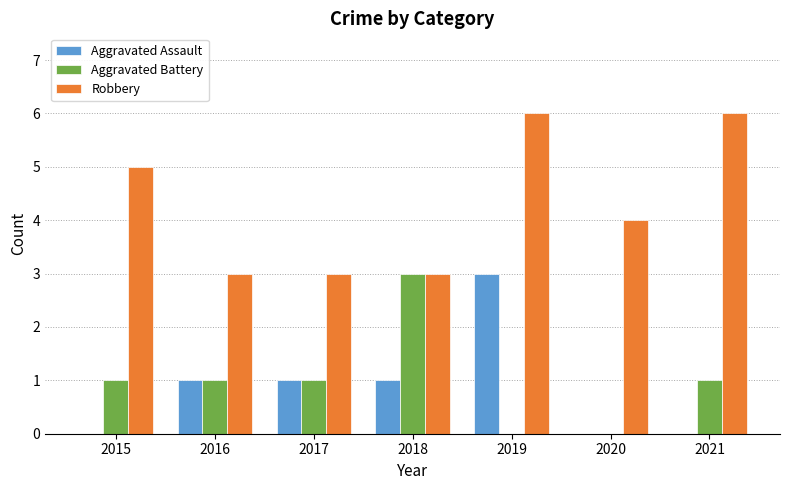

What is the sum of all Robbery values?

30